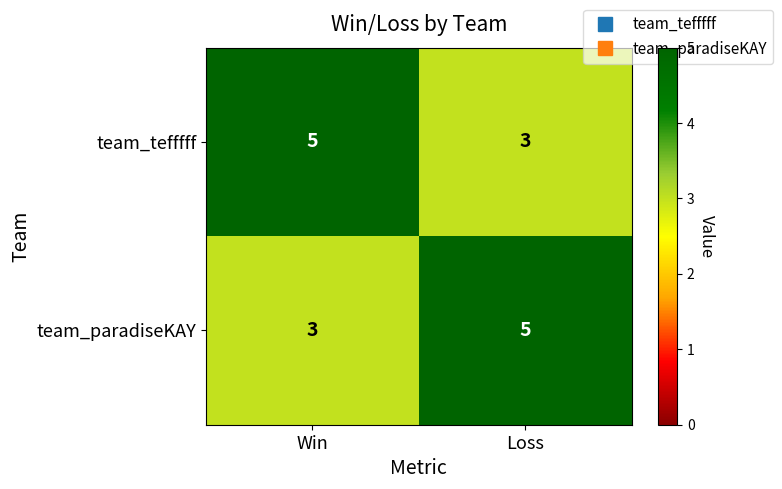

What is the minimum value for team_paradiseKAY?

3